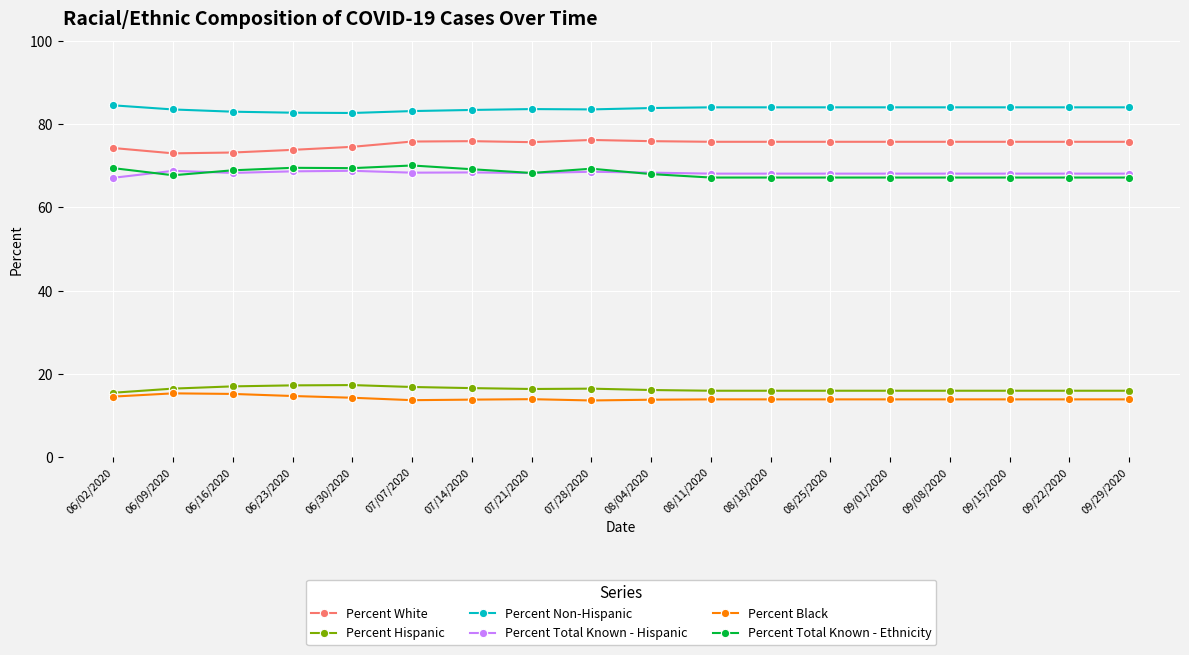

What is the lowest value of the Percent Hispanic series?

15.4